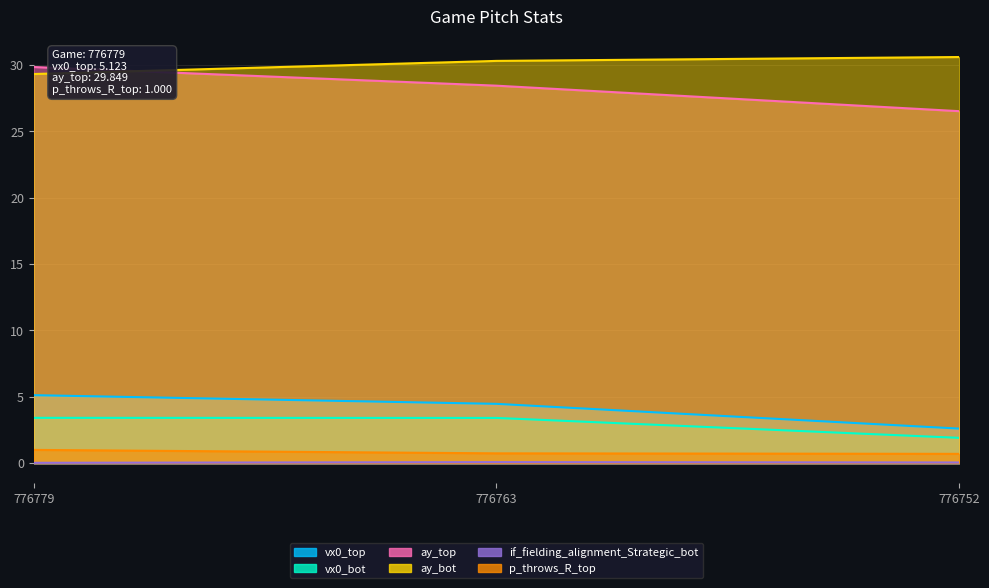

What is the total value across all series at 776779?

68.7